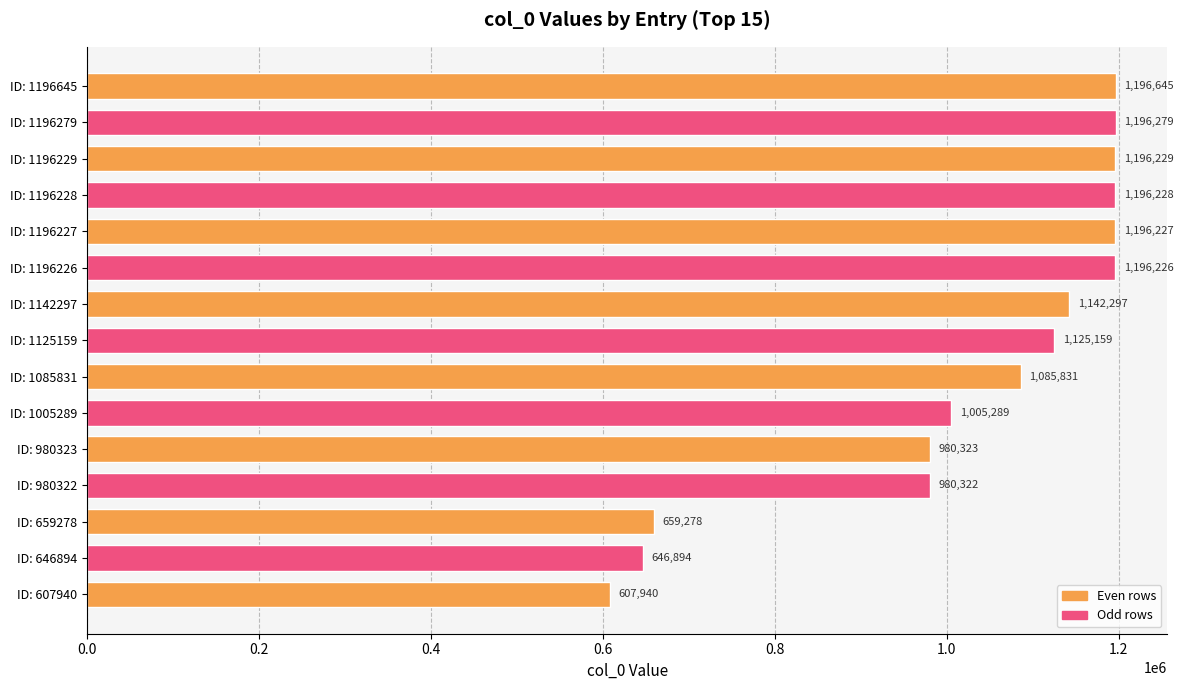

What is the maximum value shown in the chart?

1196645